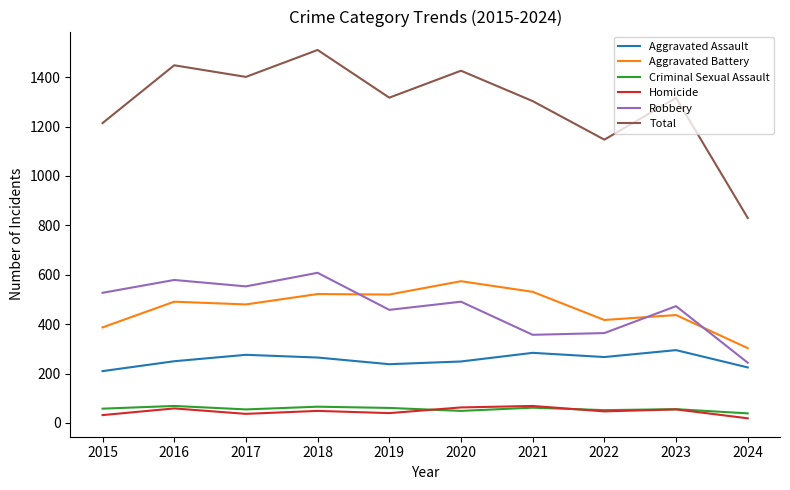

What is the greatest value displayed?

1510